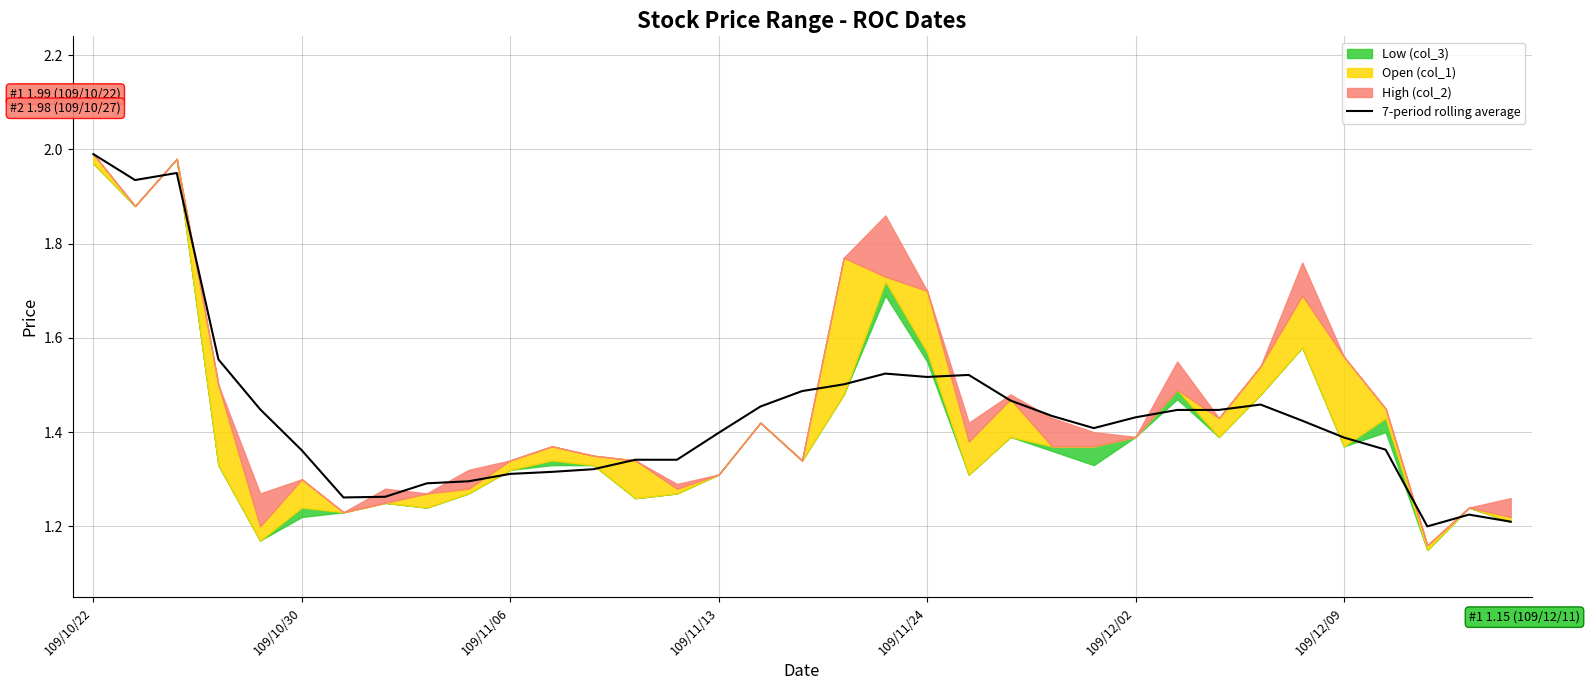

What is the maximum value for 7-period rolling average?

2.0